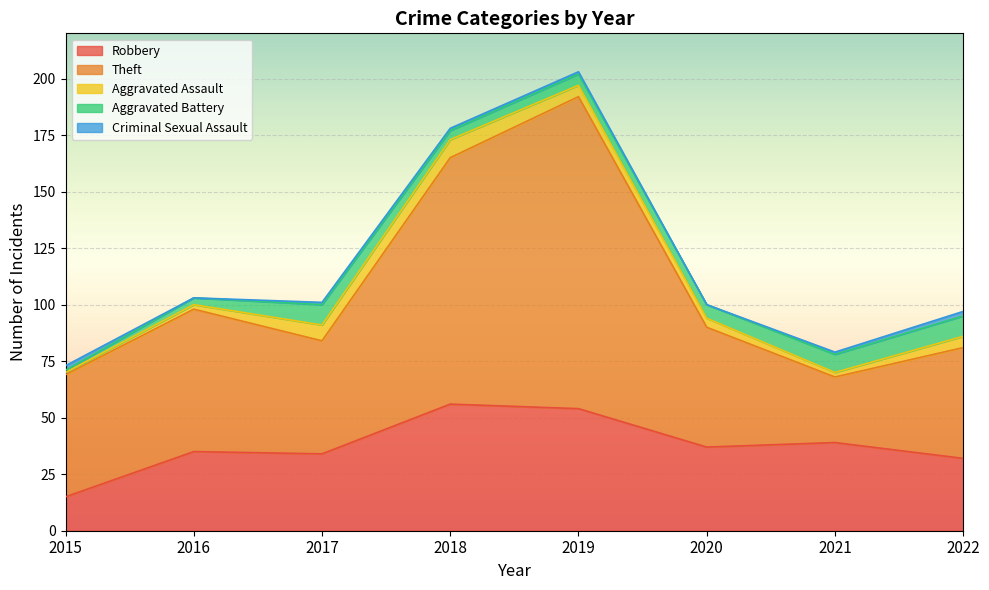

The value of Criminal Sexual Assault at 2021 is 0. True or false?

False